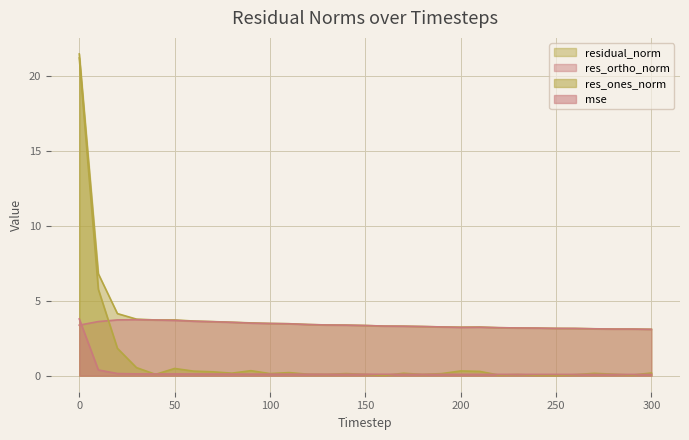

Is it true that residual_norm equals 1.7 at 140?

False